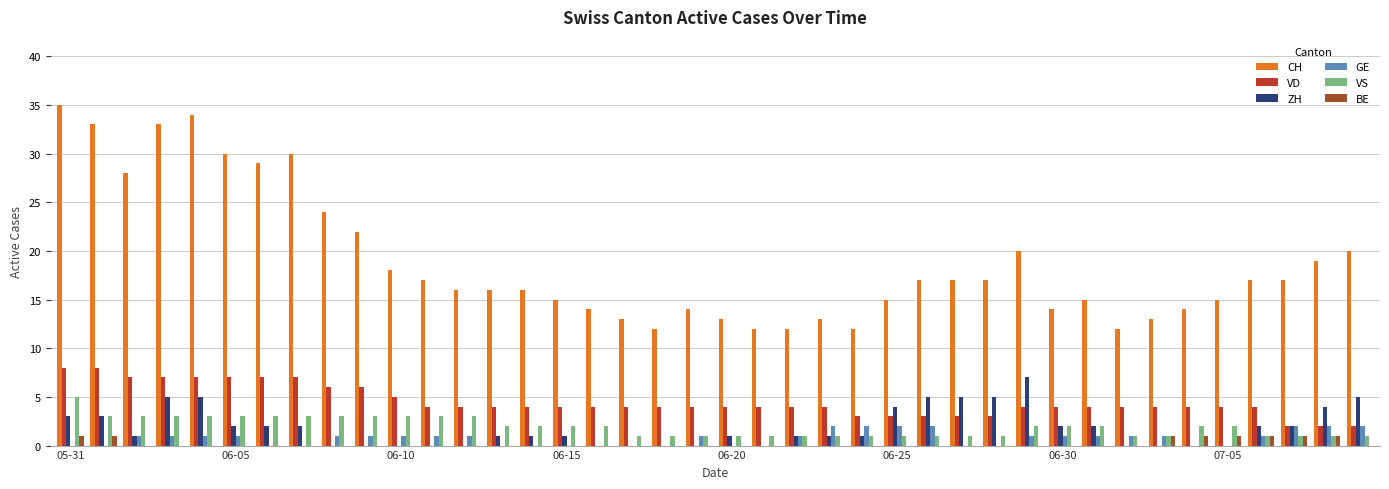

What is the greatest value displayed?

35